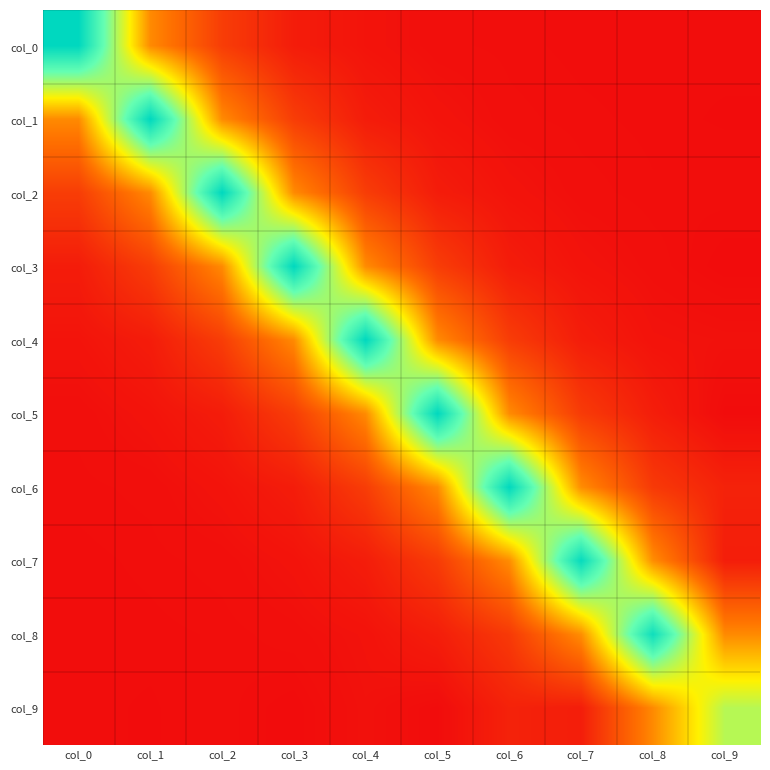

Reading left to right, list all the values displayed in this chart.

col_0: col_0=2.5	col_1=0.7	col_2=0.3	col_3=0.1	col_4=0.0	col_5=0.0	col_6=0.0	col_7=0.0	col_8=0.0	col_9=0.0
col_1: col_0=0.7	col_1=2.5	col_2=0.7	col_3=0.3	col_4=0.1	col_5=0.0	col_6=0.0	col_7=0.0	col_8=0.0	col_9=-0.0
col_2: col_0=0.3	col_1=0.7	col_2=2.5	col_3=0.7	col_4=0.3	col_5=0.1	col_6=0.0	col_7=0.0	col_8=0.0	col_9=0.0
col_3: col_0=0.1	col_1=0.3	col_2=0.7	col_3=2.5	col_4=0.7	col_5=0.3	col_6=0.1	col_7=0.0	col_8=0.0	col_9=-0.0
col_4: col_0=0.0	col_1=0.1	col_2=0.3	col_3=0.7	col_4=2.5	col_5=0.7	col_6=0.3	col_7=0.1	col_8=0.0	col_9=0.0
col_5: col_0=0.0	col_1=0.0	col_2=0.1	col_3=0.3	col_4=0.7	col_5=2.5	col_6=0.7	col_7=0.3	col_8=0.1	col_9=-0.0
col_6: col_0=0.0	col_1=0.0	col_2=0.0	col_3=0.1	col_4=0.3	col_5=0.7	col_6=2.5	col_7=0.7	col_8=0.3	col_9=0.1
col_7: col_0=0.0	col_1=0.0	col_2=0.0	col_3=0.0	col_4=0.1	col_5=0.3	col_6=0.7	col_7=2.4	col_8=0.8	col_9=0.1
col_8: col_0=0.0	col_1=0.0	col_2=0.0	col_3=0.0	col_4=0.0	col_5=0.1	col_6=0.3	col_7=0.8	col_8=2.4	col_9=0.7
col_9: col_0=0.0	col_1=-0.0	col_2=0.0	col_3=-0.0	col_4=0.0	col_5=-0.0	col_6=0.1	col_7=0.1	col_8=0.7	col_9=1.5